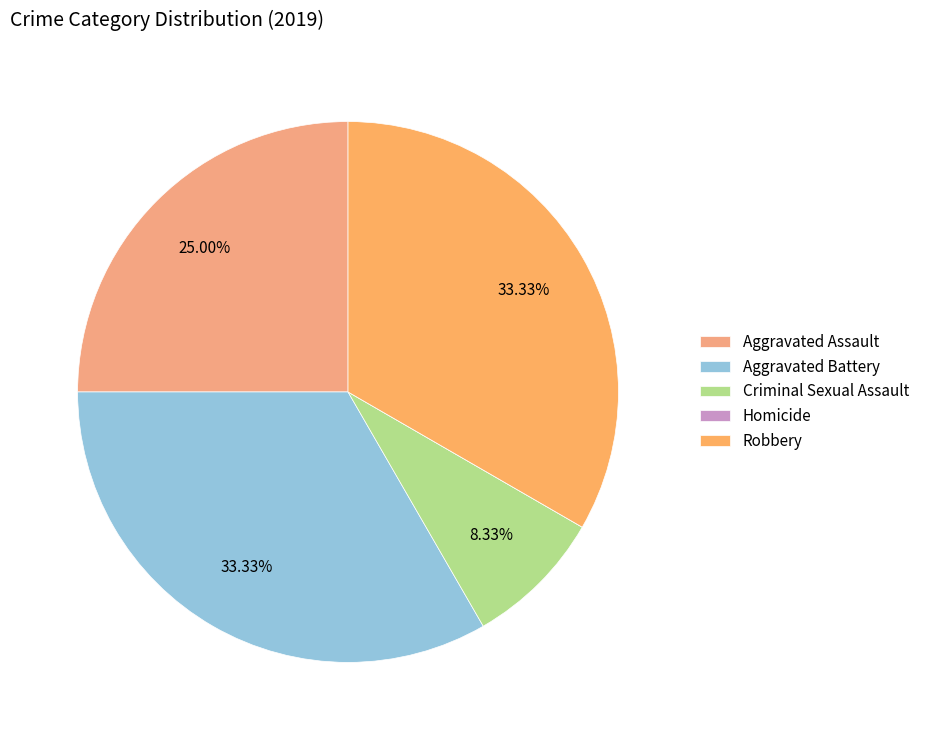

To the nearest percent, what is the average slice percentage?

20%